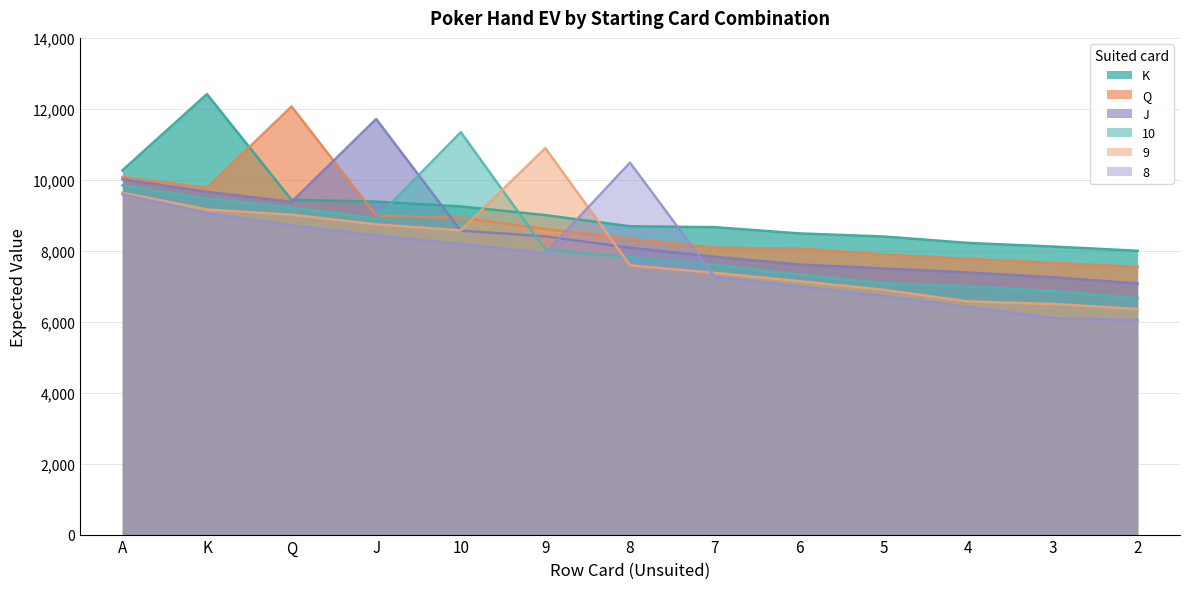

What is the approximate value of J at 4?

7386.8